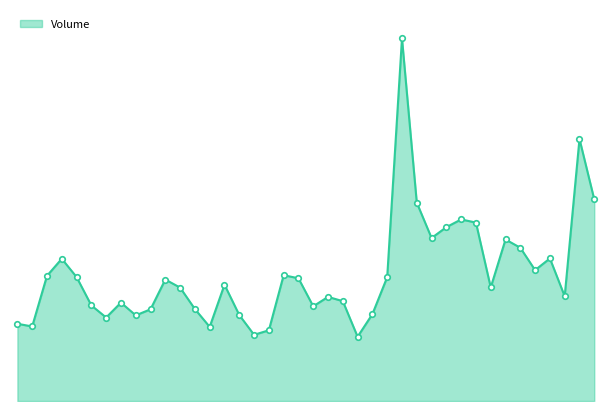

What is the value of the 13th point from the left?

1160918